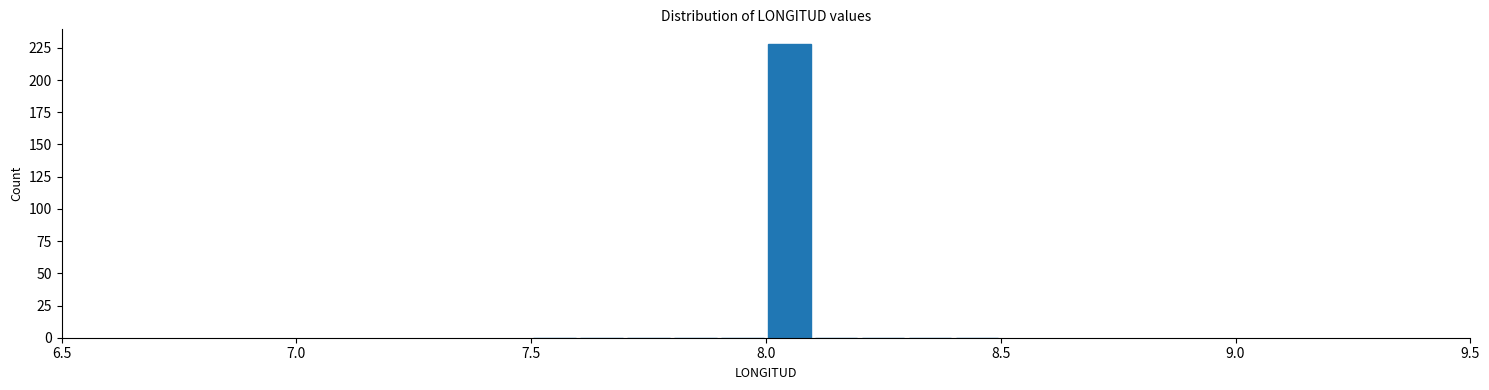

Read against the x-axis, roughly where is the centre of the tallest bar?

8.05